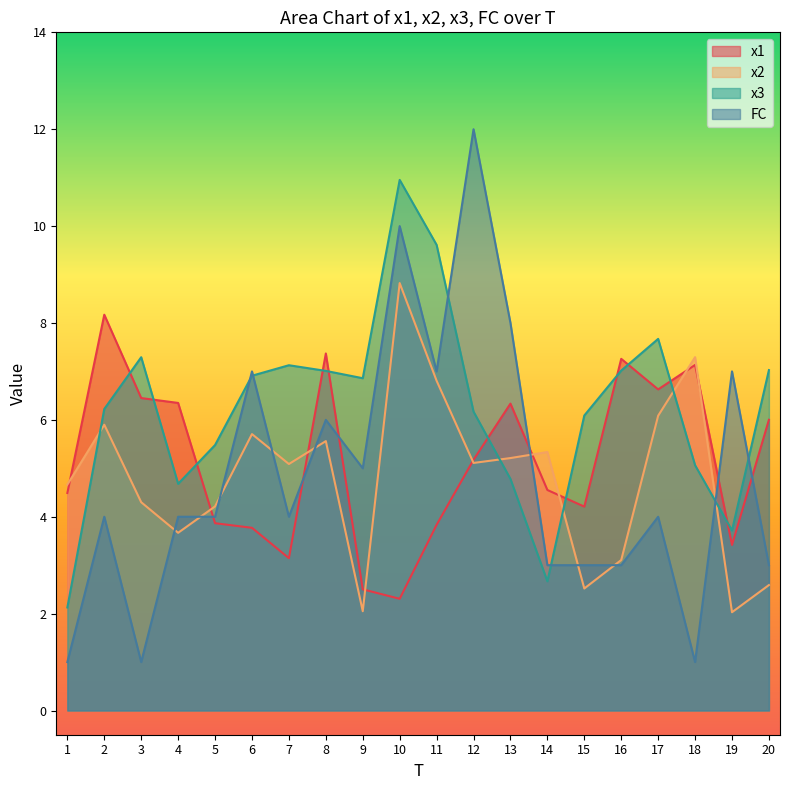

What is the difference between the maximum and second lowest values in the x2 series?

6.8